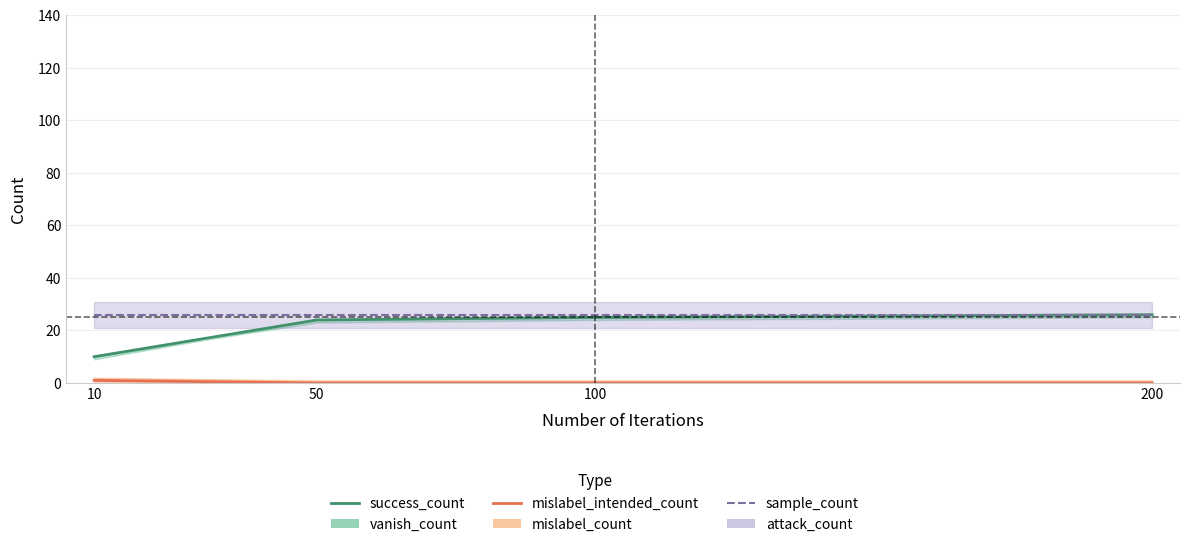

What value does the success_count series have at 10?

10